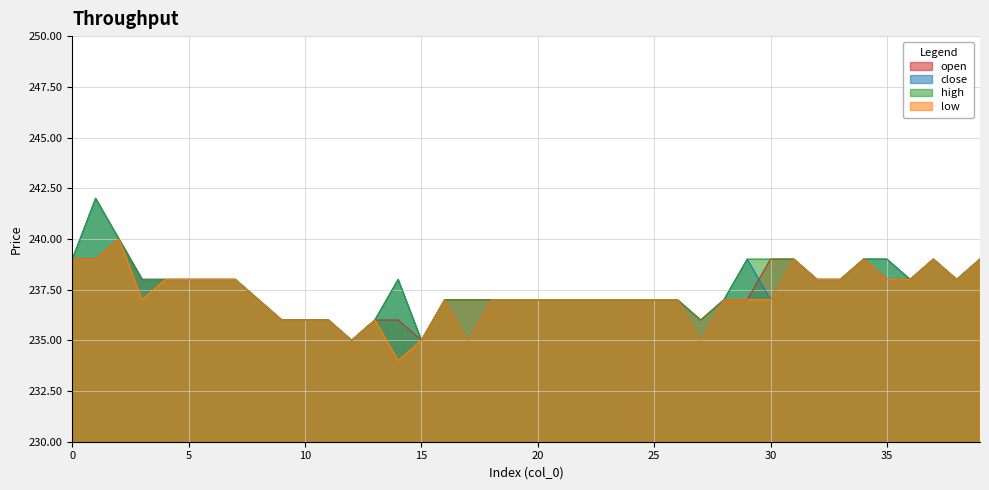

What is the approximate value of low at 36?

238